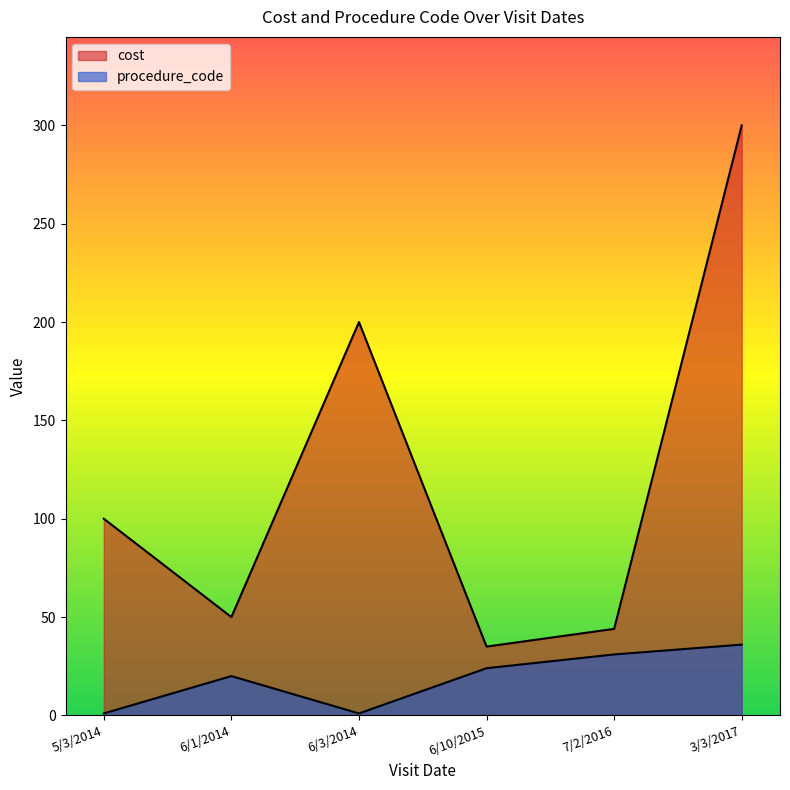

At which category does cost reach its first local peak?

6/3/2014